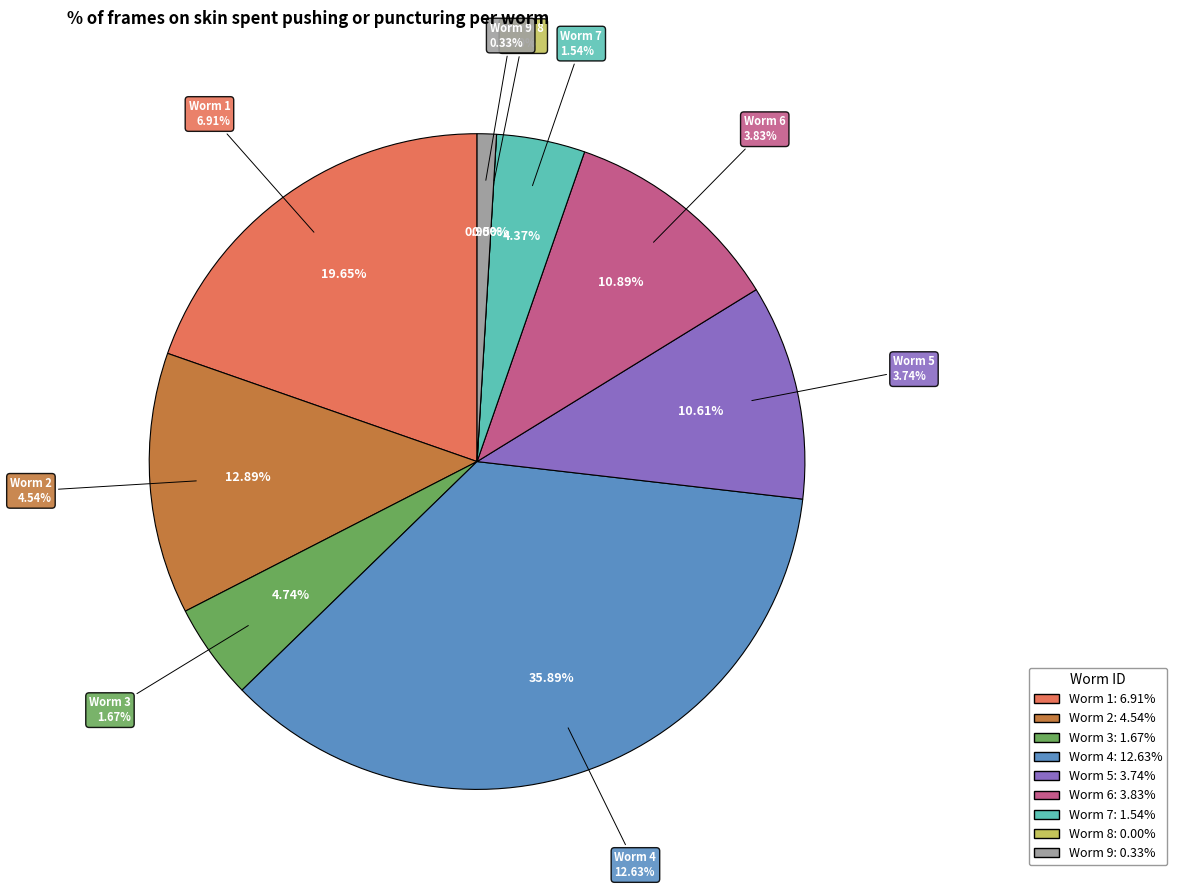

To the nearest percent, what is the average slice percentage?

11%